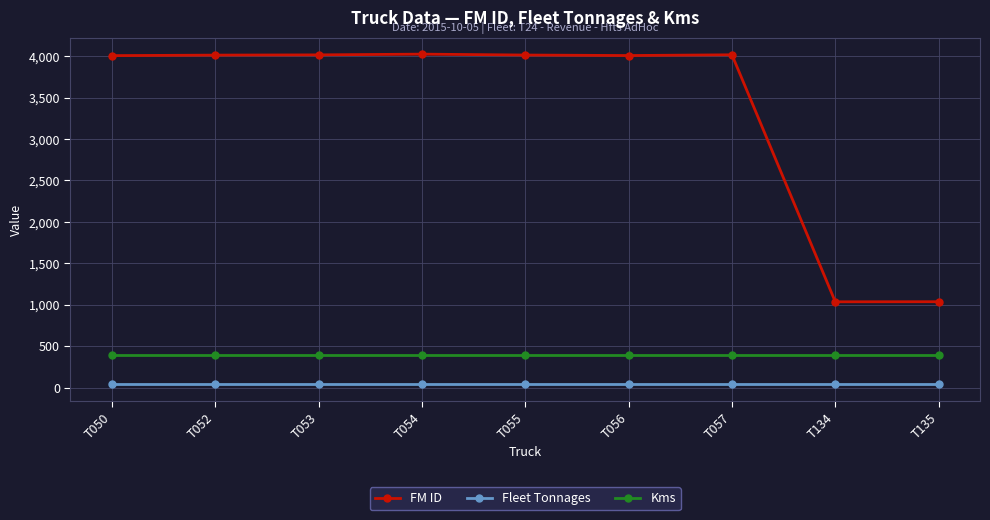

Is the value of FM ID at T050 greater than the value of Kms at T057?

Yes